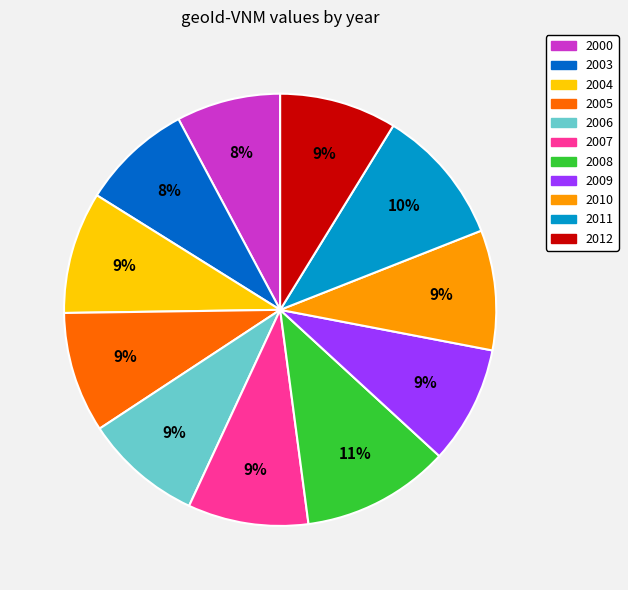

Which has a higher value, 2003 or 2005?

2005